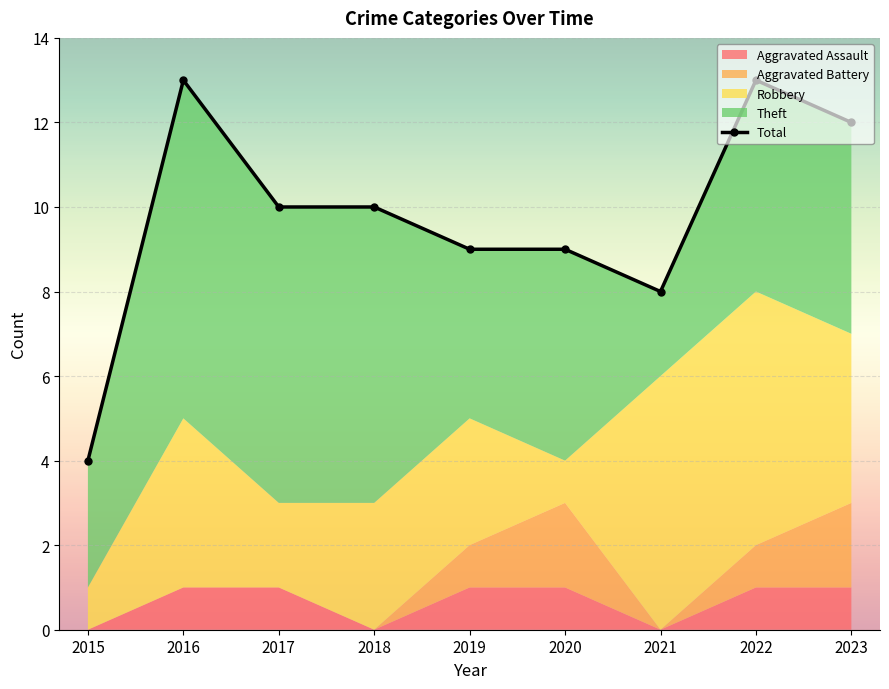

Reading left to right, what are all the values shown in this chart?

4	13	10	10	9	9	8	13	12